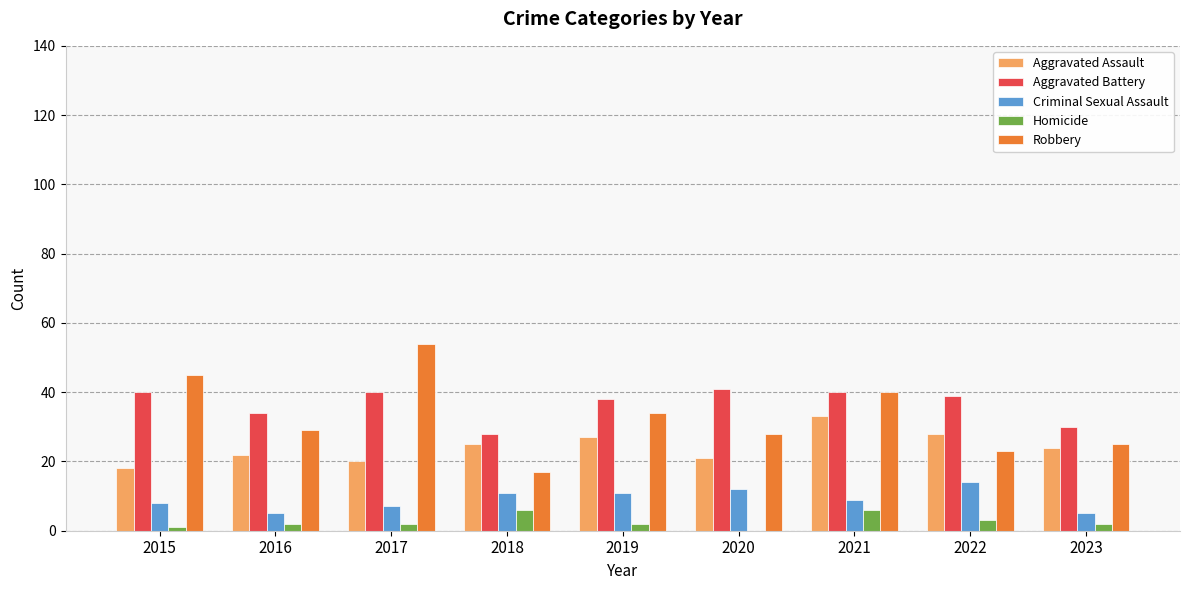

What is the average value of the Aggravated Battery series?

37